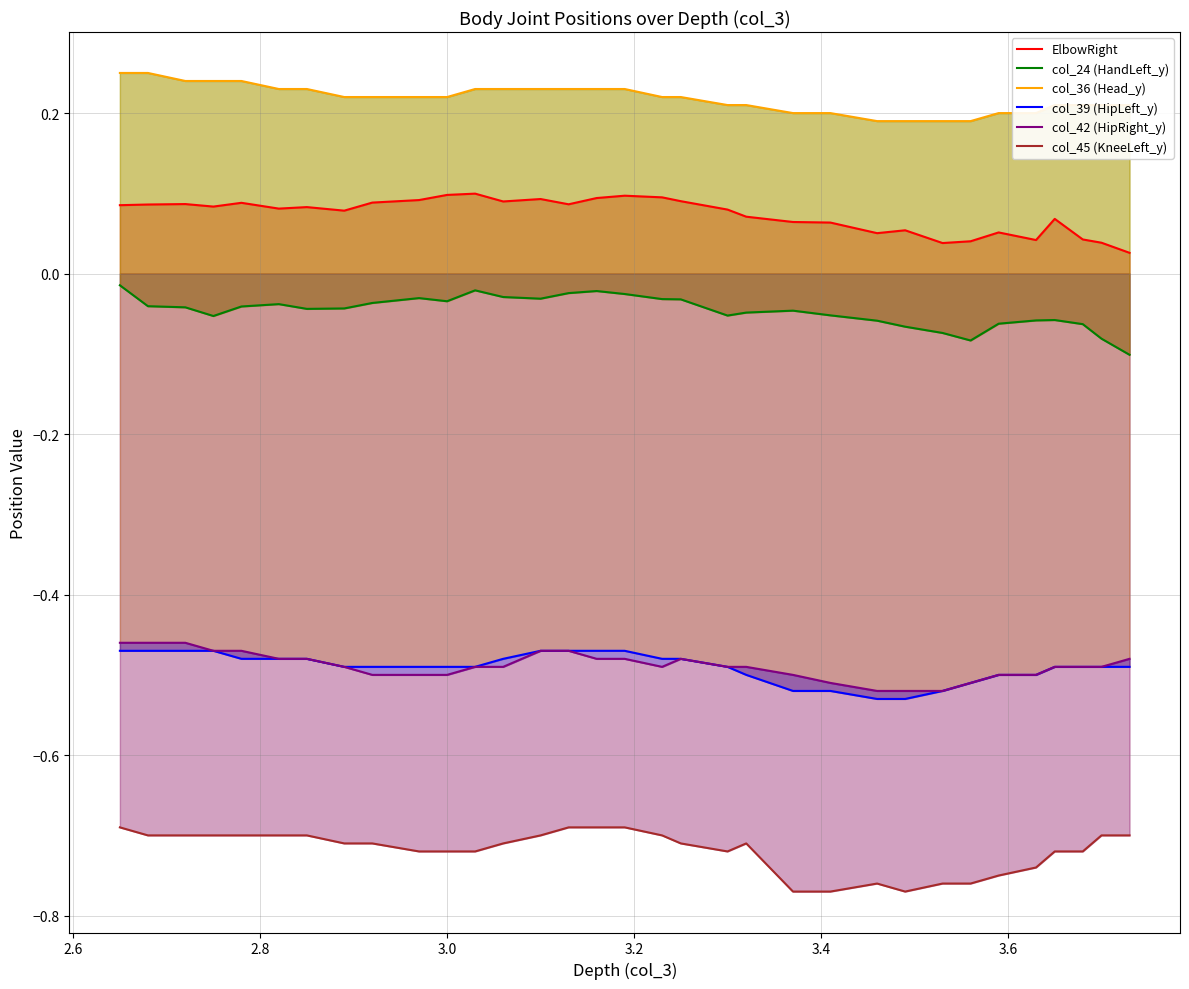

True or false: ElbowRight and col_45 (KneeLeft_y) cross at least once.

False